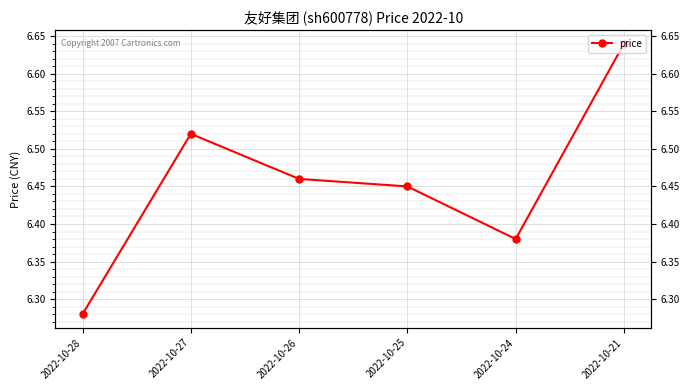

Where is the first local minimum?

2022-10-24